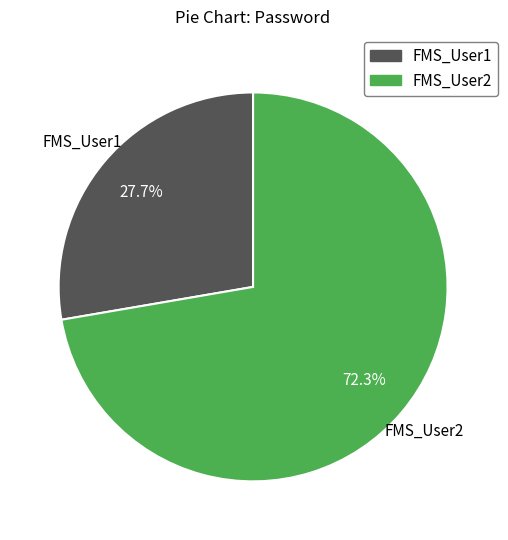

To the nearest percent, what is the difference between the FMS_User1 and FMS_User2 slice percentages?

45%